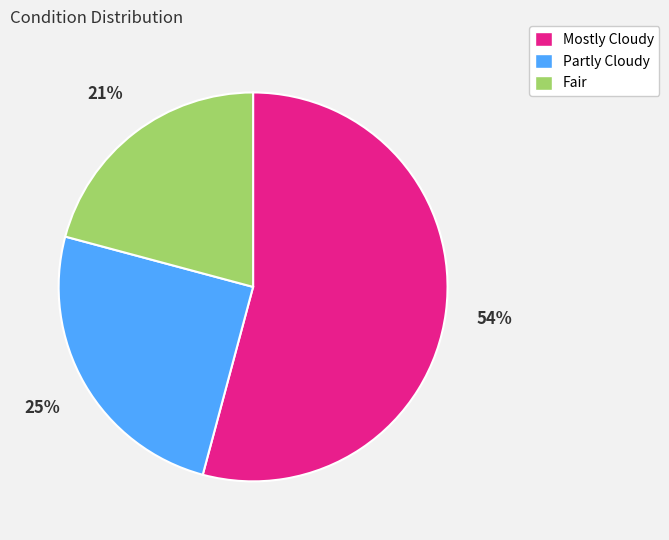

Approximately how many times larger is the value at Mostly Cloudy compared to Fair?

2.6